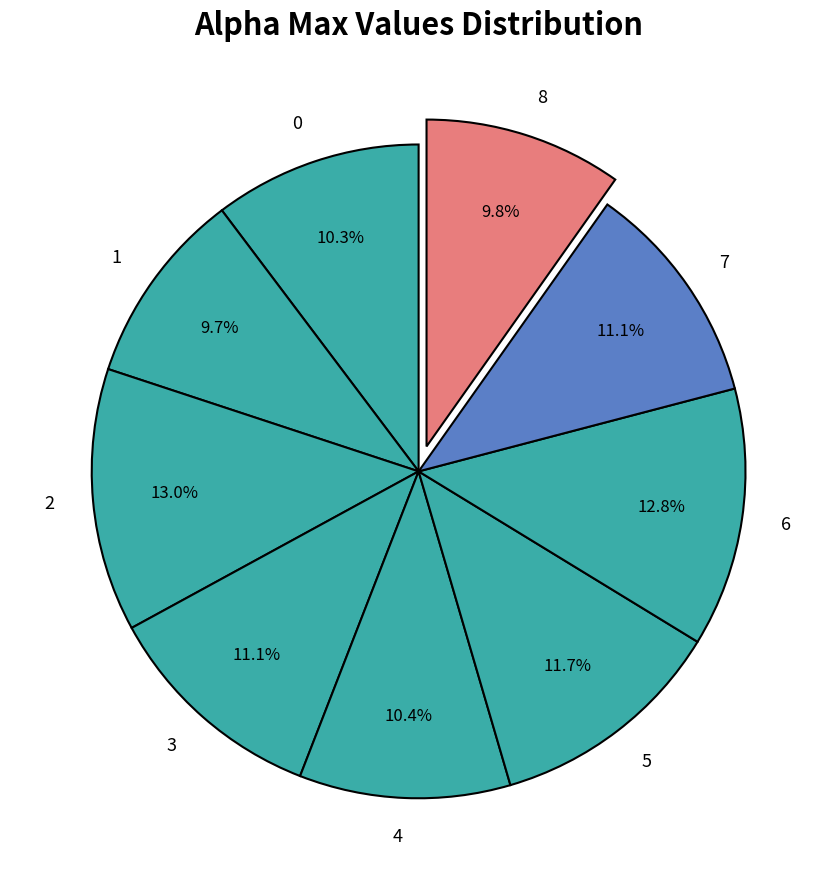

How many slices are in this pie chart?

9